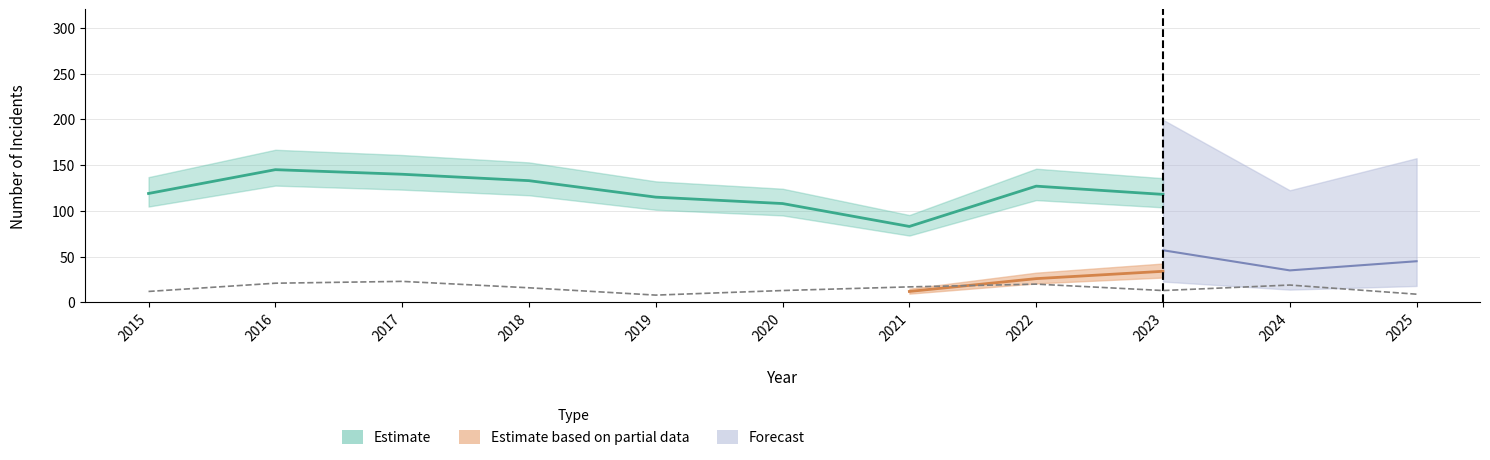

At which category does Robbery reach its first local peak?

2017